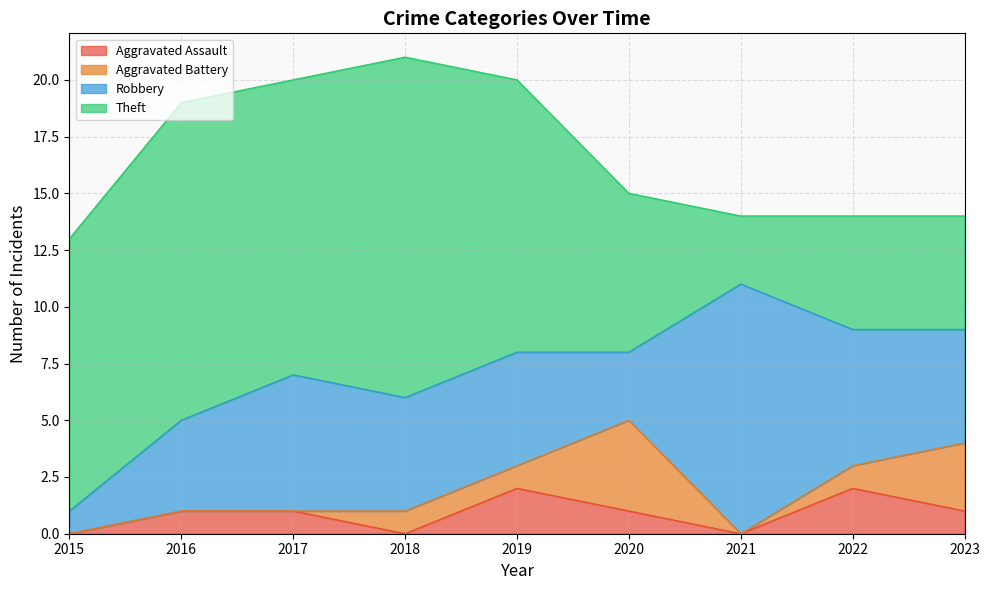

How many lines are shown in the chart?

4